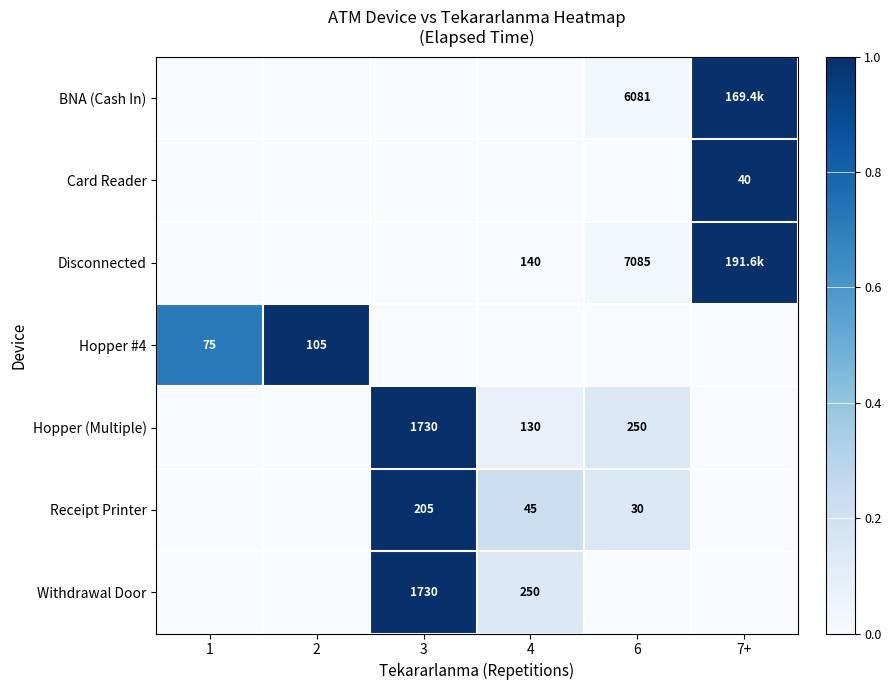

The value of Receipt Printer at 4 is 74. True or false?

False